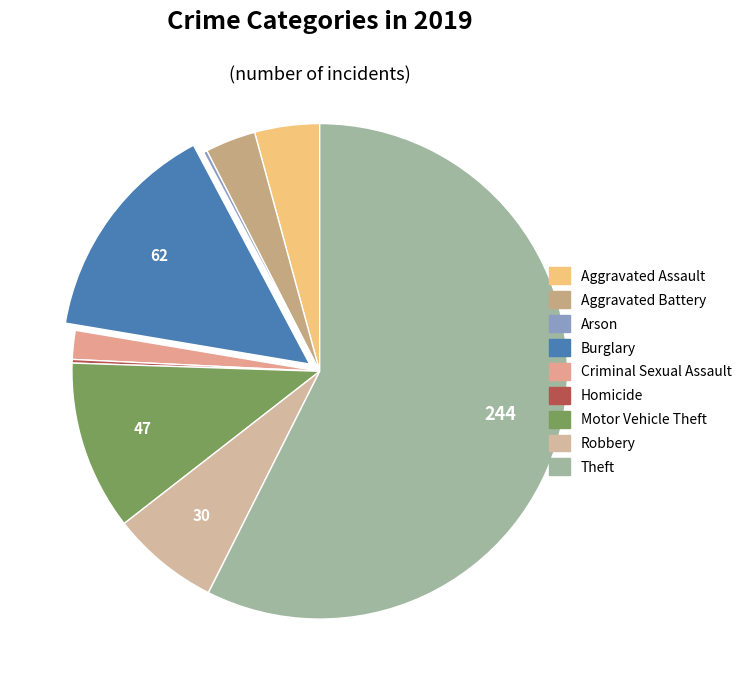

To the nearest percent, what is the combined percentage of Aggravated Assault and Criminal Sexual Assault?

6%